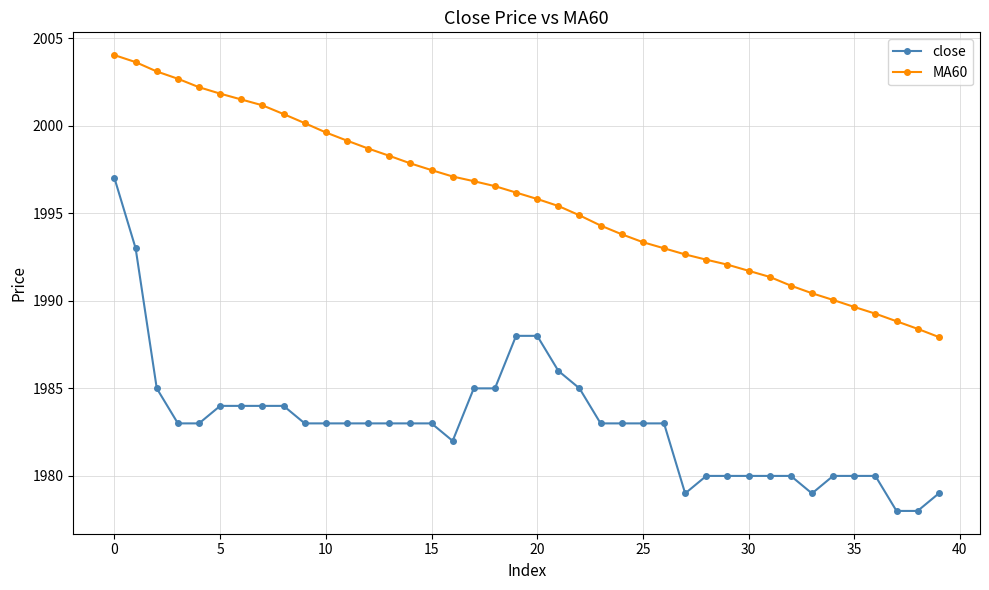

Rank the series by their maximum value, from highest to lowest.

MA60, close